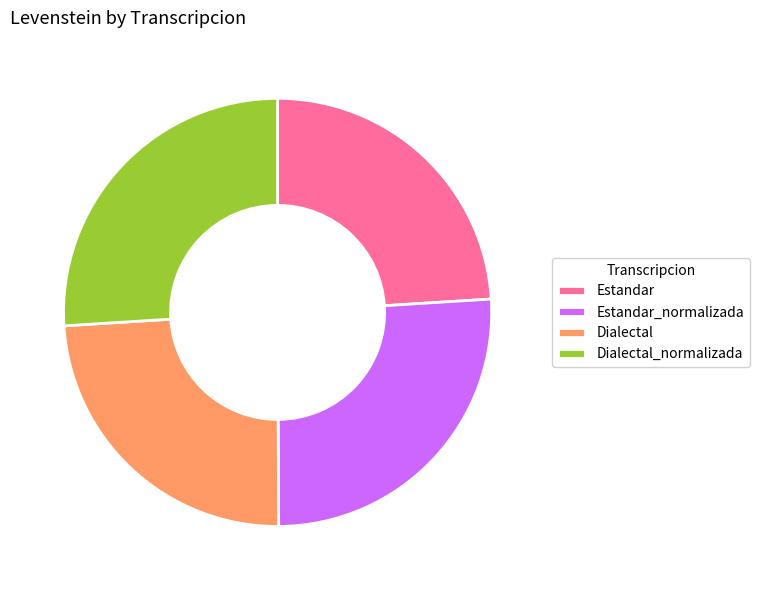

The Estandar slice represents 24% of the pie. True or false?

True